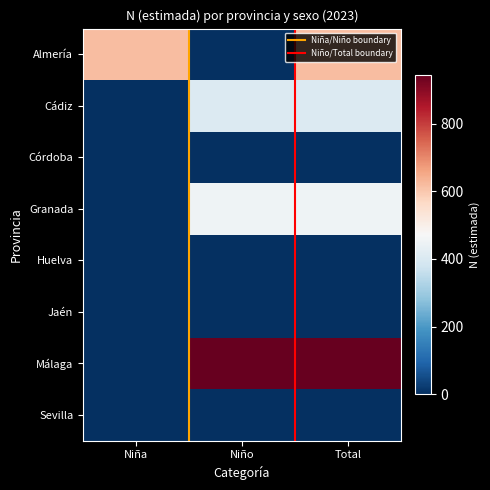

Is it true that Málaga equals 667 at Niño?

False